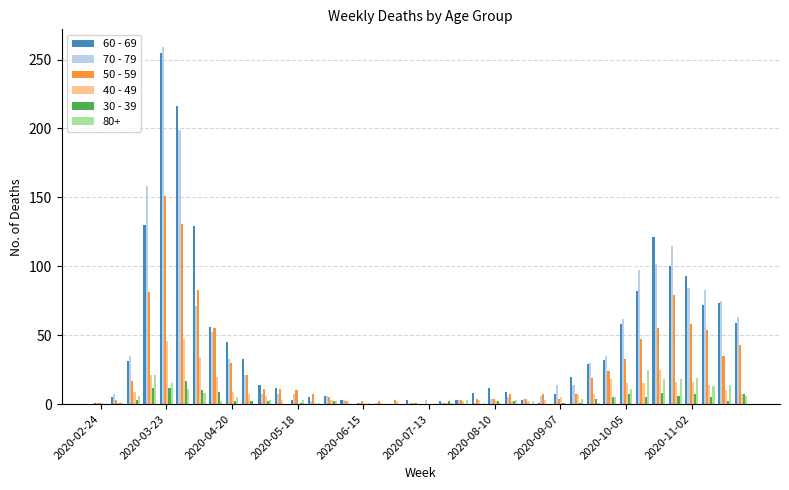

What is the greatest value displayed?

259